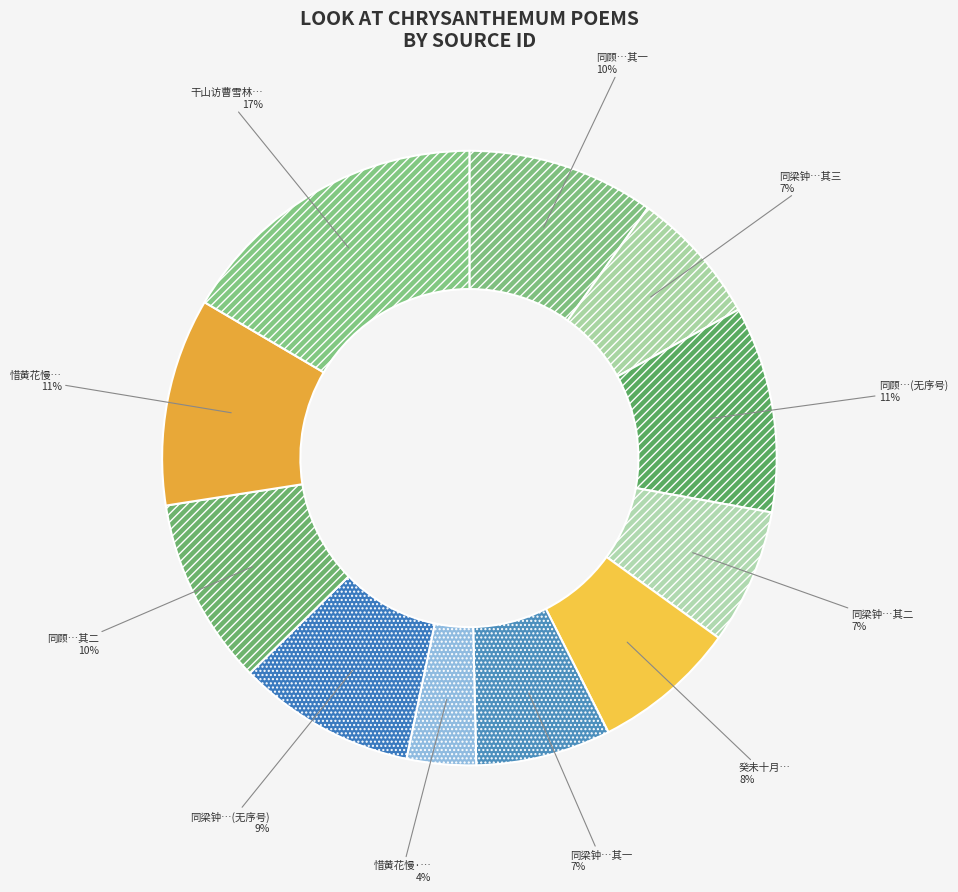

Between 癸未十月… and 同顾…其二, which is larger?

同顾…其二